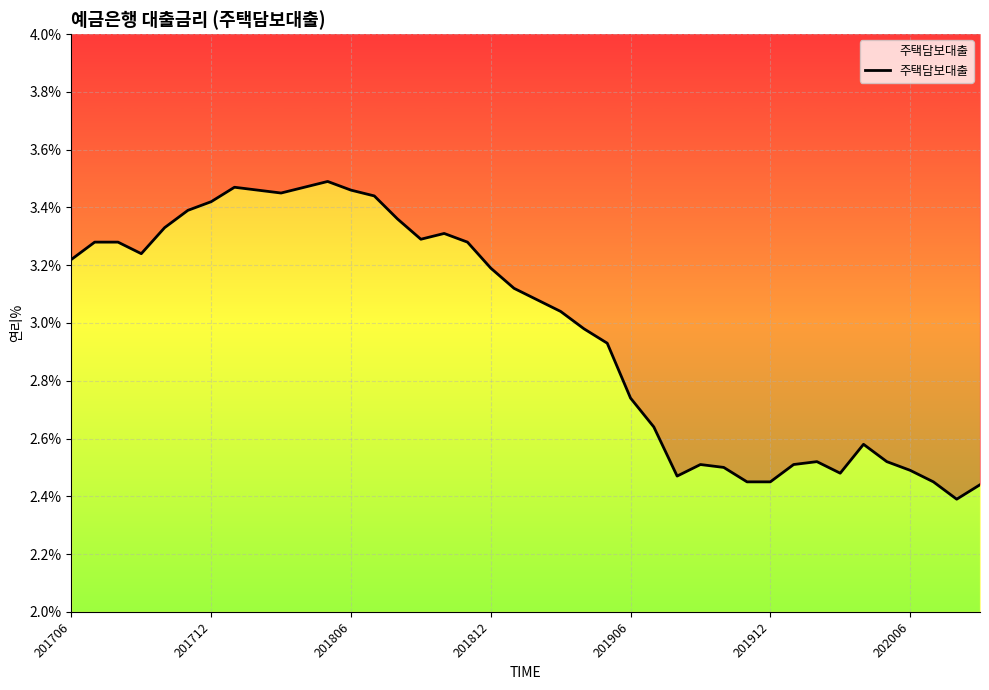

At which label does the data first exceed 3?

201706